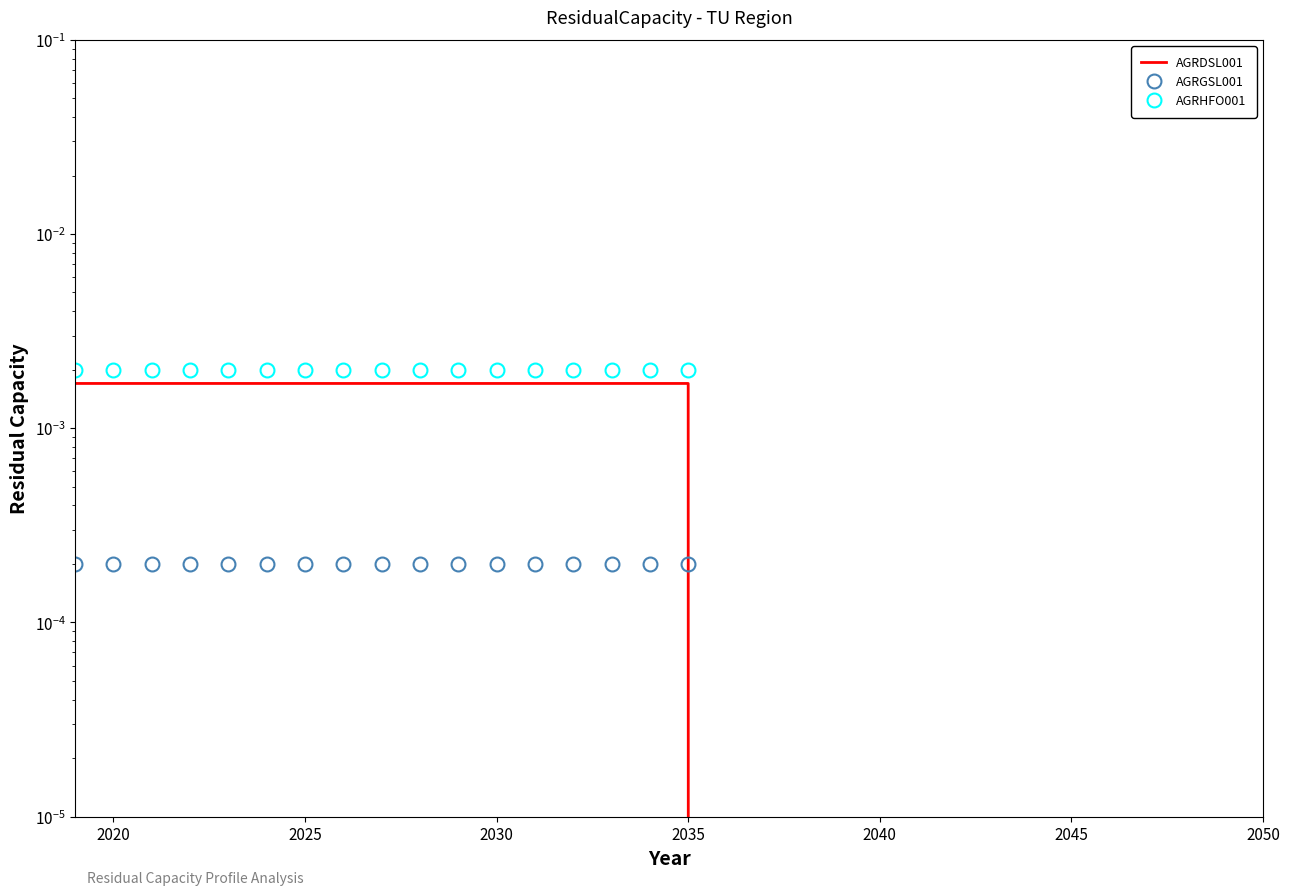

True or false: AGRGSL001 and AGRDSL001 cross at least once.

False